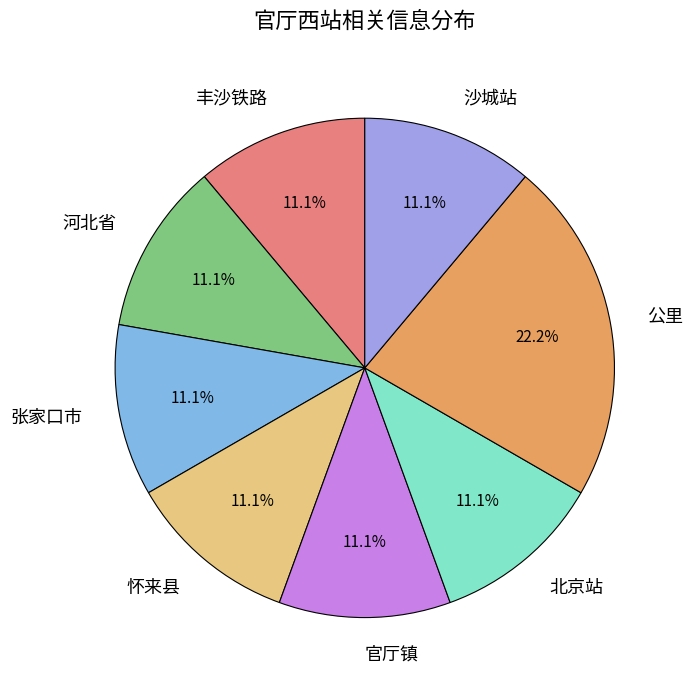

To the nearest percent, what is the difference between the largest and smallest slice percentages?

11%